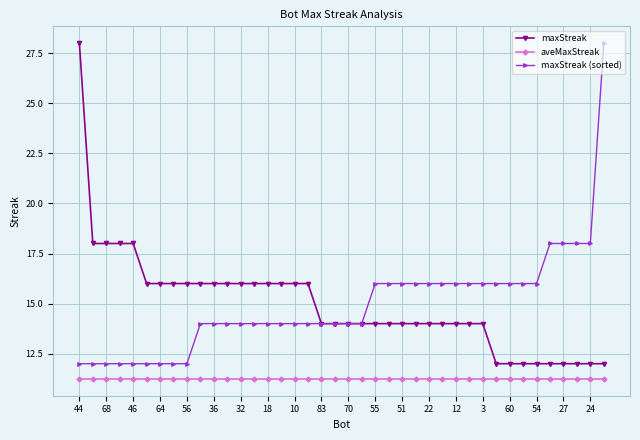

True or false: maxStreak (sorted) and aveMaxStreak intersect in this chart.

False